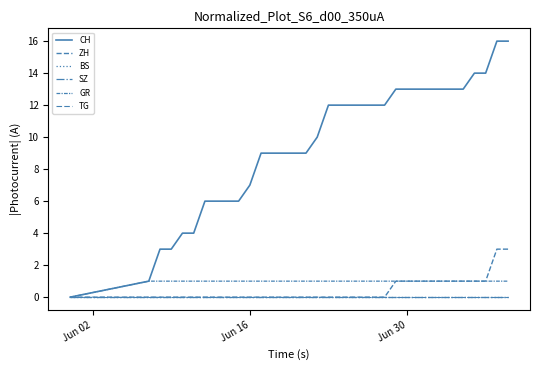

At which label does GR reach its minimum?

Jun 02